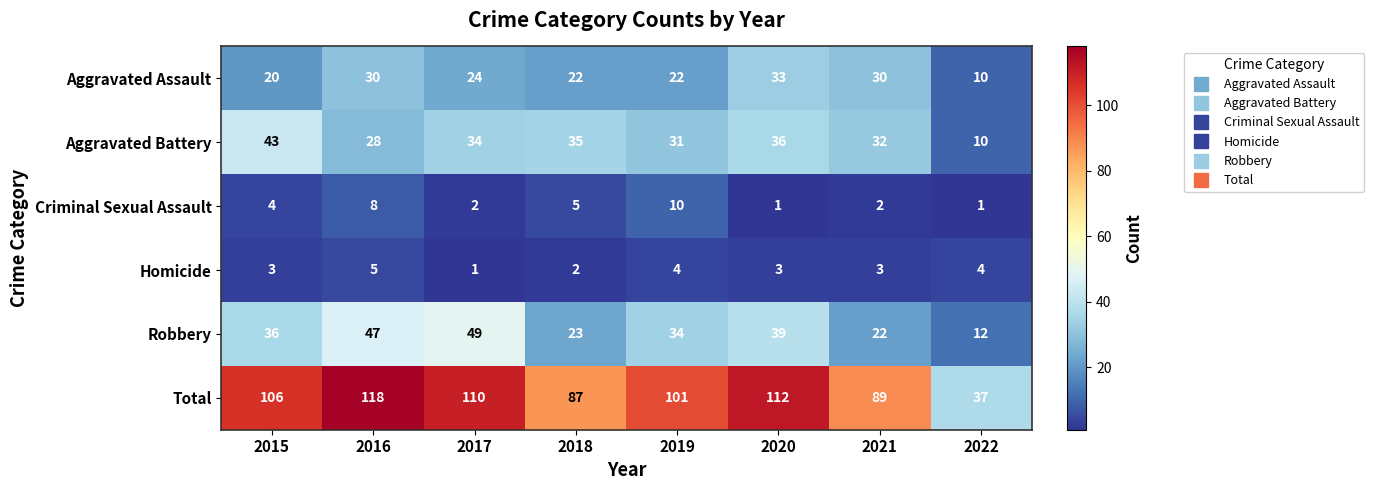

What is the sum of the Aggravated Battery values at 2018 and 2017?

69